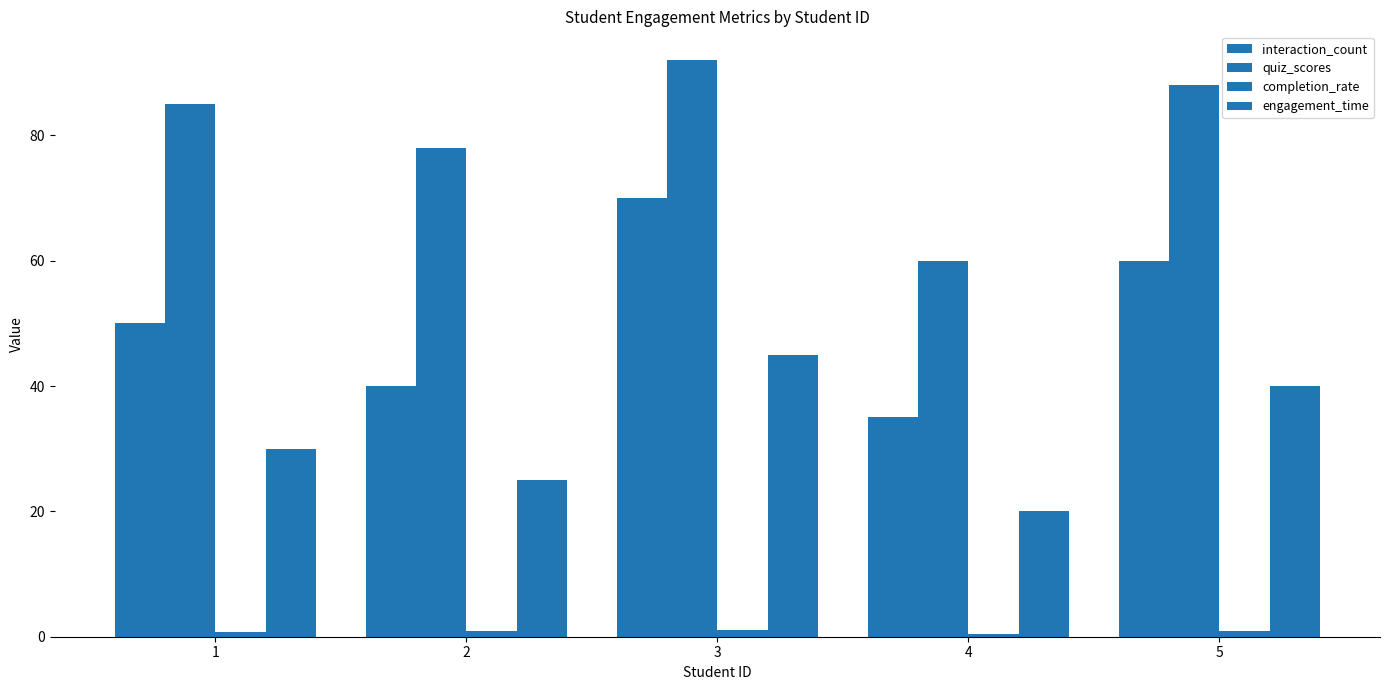

How many data points does each series have?

5